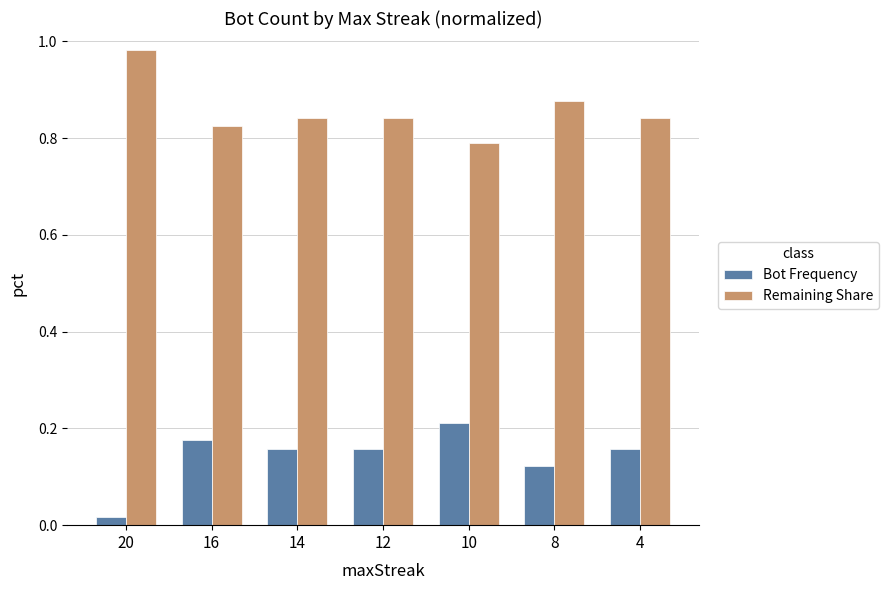

Which category has the lowest value in the Bot Frequency series?

20